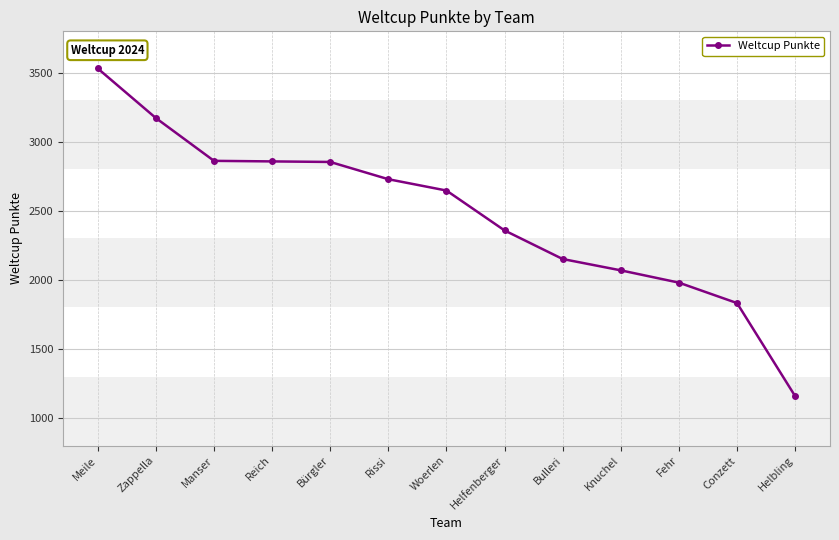

What is the difference between the maximum and second lowest values?

1699